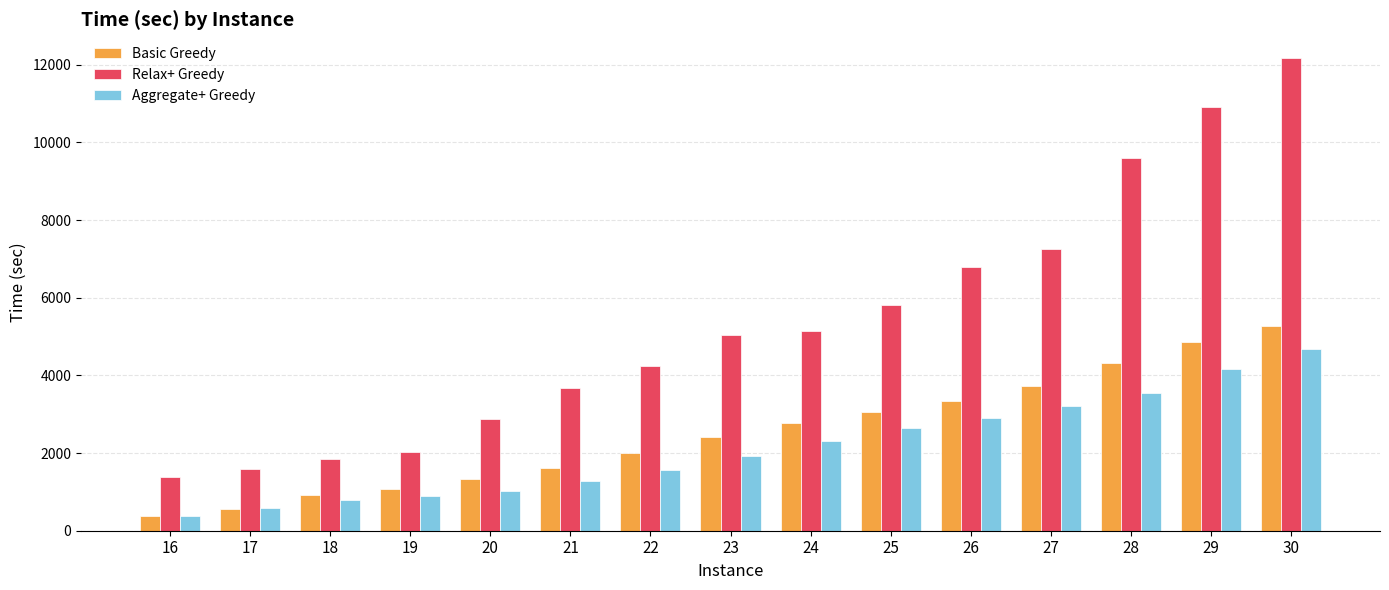

At 28, list the series in order from largest to smallest.

Relax+ Greedy, Basic Greedy, Aggregate+ Greedy